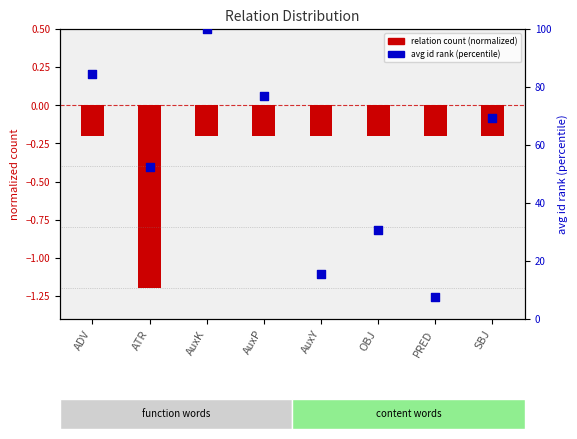

Which series has the widest spread of Y values?

avg id rank within sample